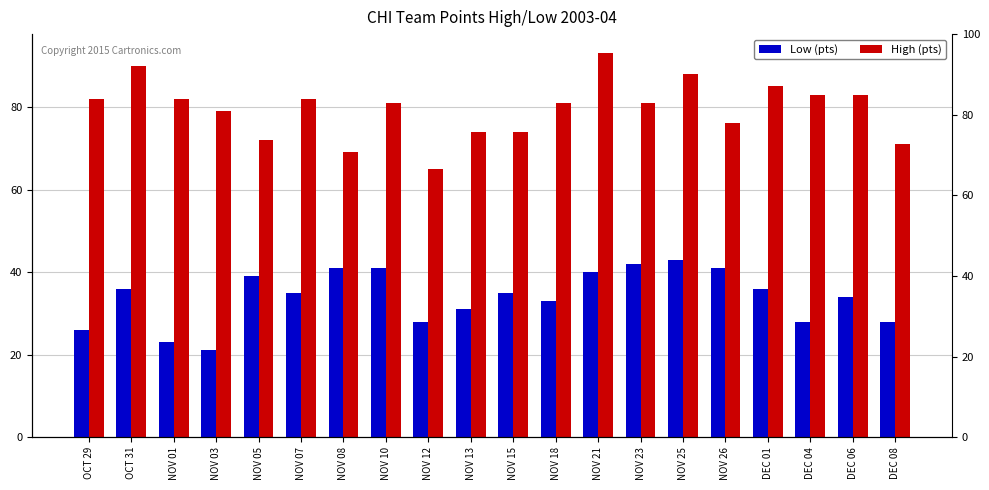

Is it true that High (pts) equals 114 at DEC 08?

False